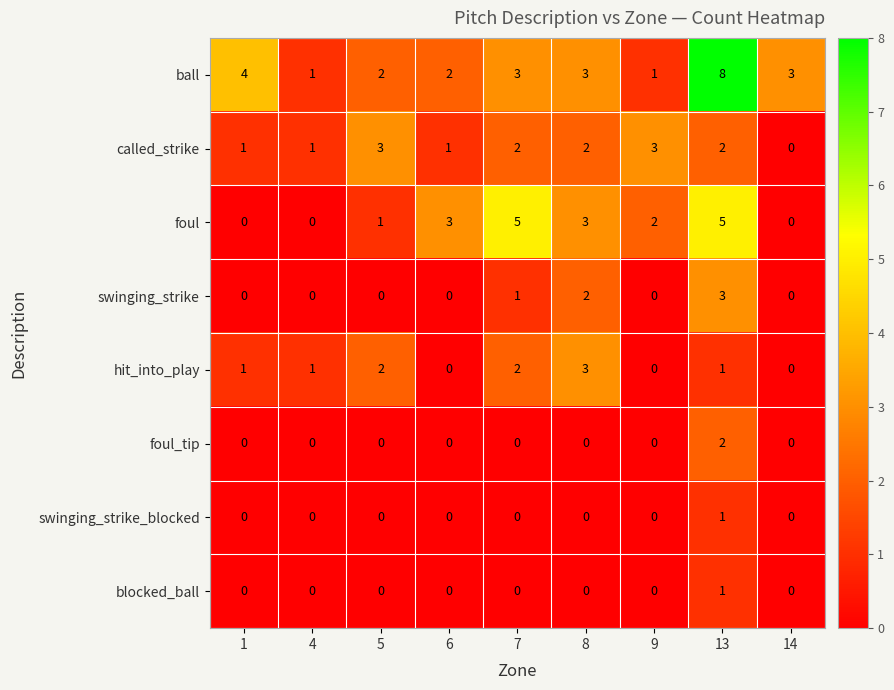

Which series has the largest total across all categories?

ball